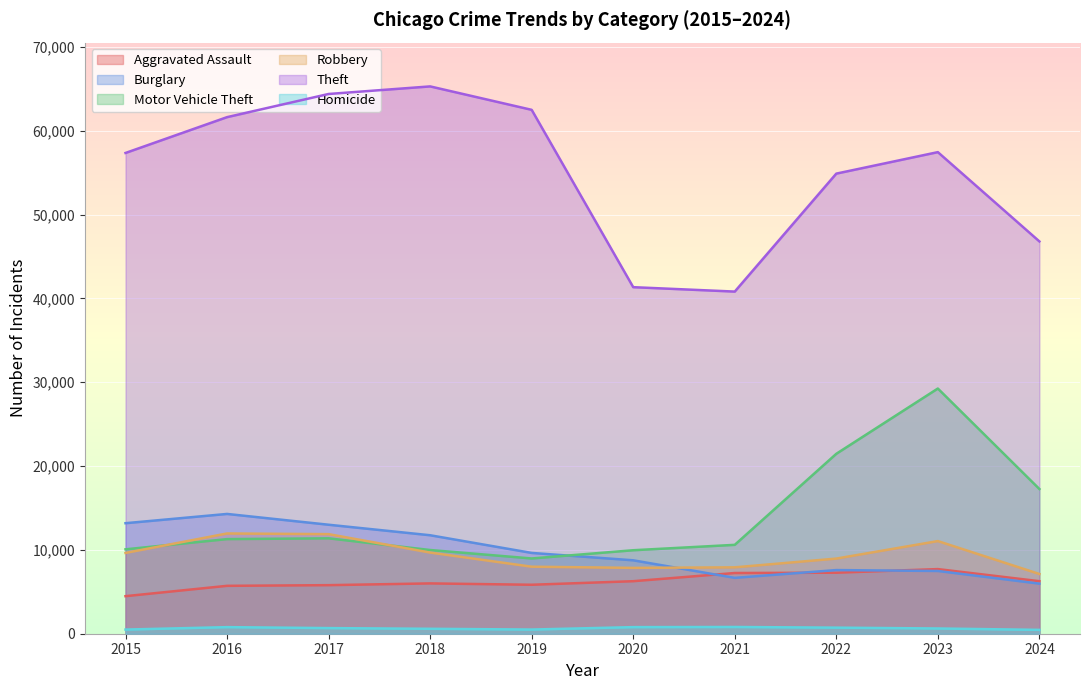

Read the Homicide value at 2019, to the nearest 10.

500